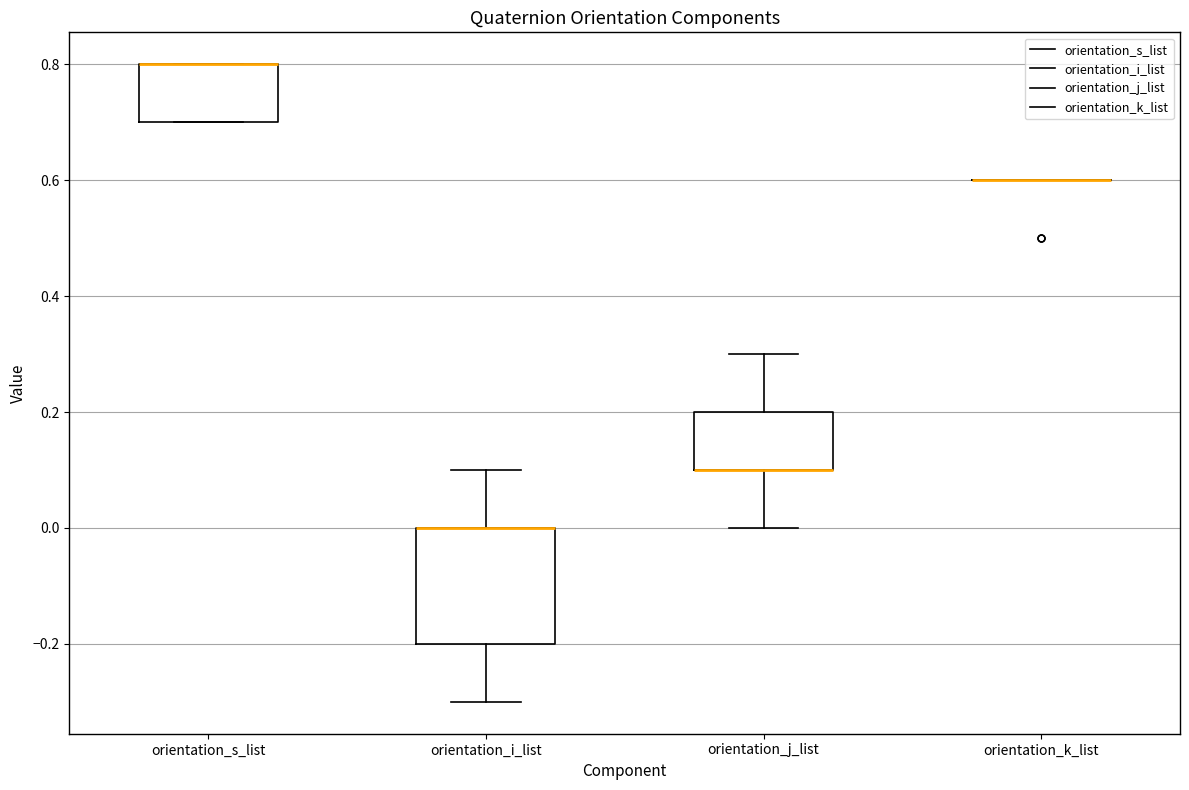

Comparing the boxes themselves (not the whiskers), which one is the tallest?

orientation_i_list